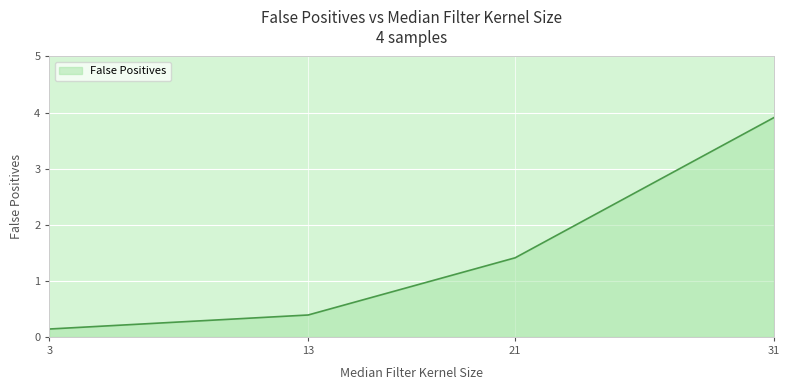

What is the difference between the maximum and minimum values?

3.8